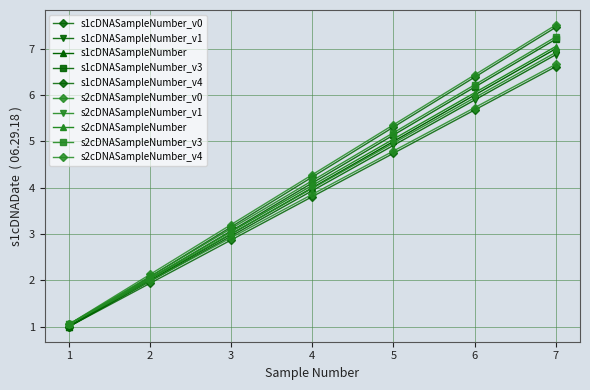

True or false: s1cDNASampleNumber and s2cDNASampleNumber intersect in this chart.

False